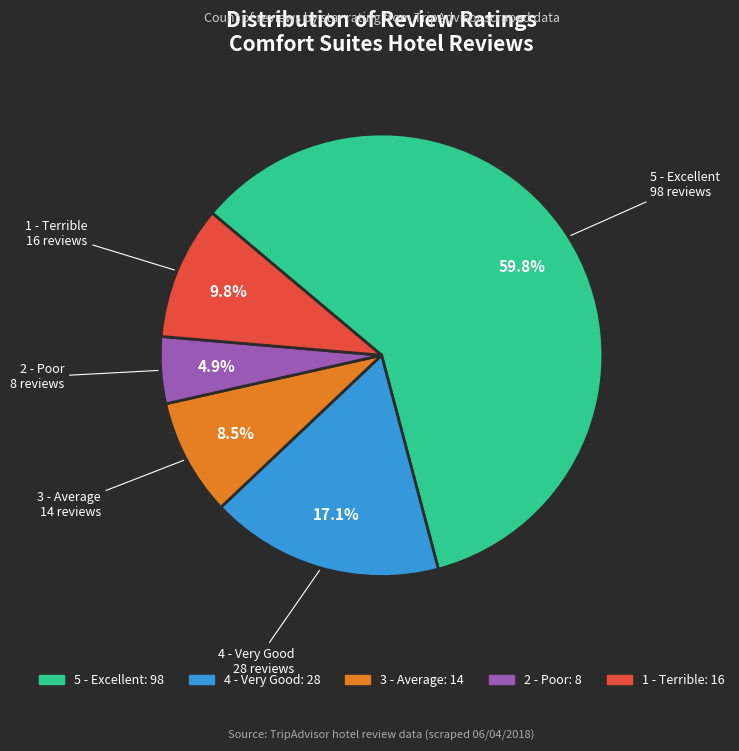

Which has a higher value, 2 - Poor or 4 - Very Good?

4 - Very Good